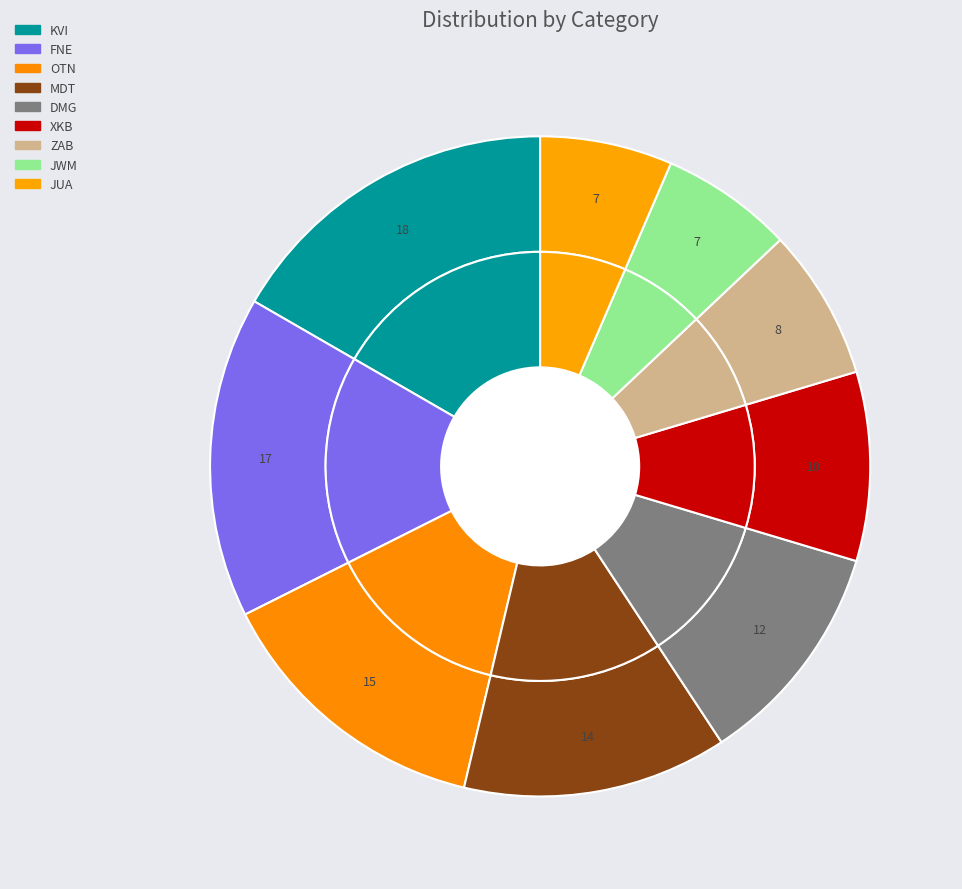

To the nearest percent, what percentage of the pie is DMG?

11%